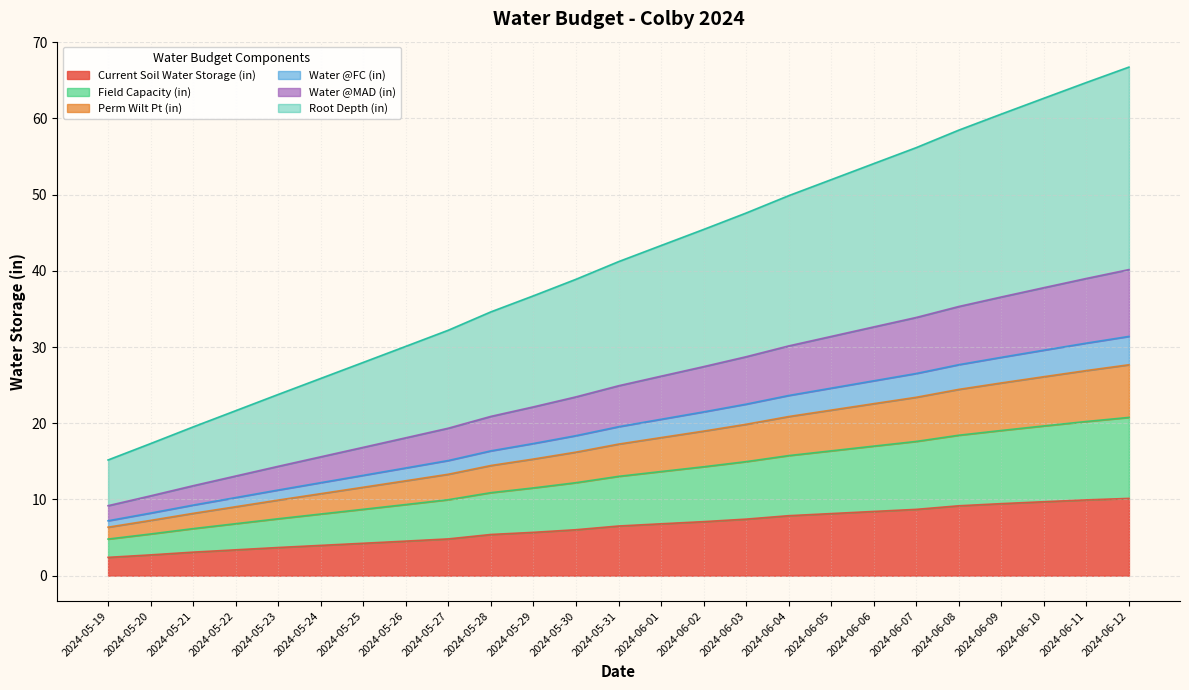

What is the total value across all series at 2024-05-26?

30.1